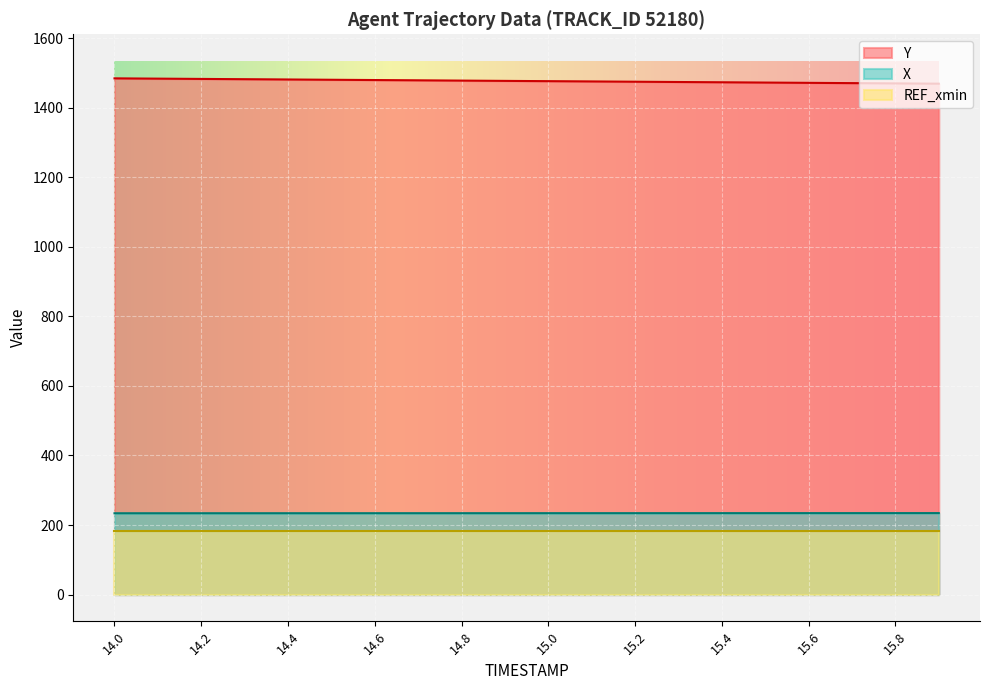

Where is Y nearest to the value 1476?

15.0